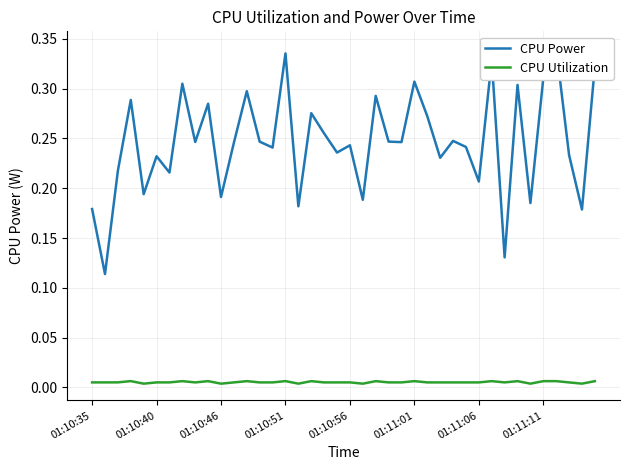

Is this an area chart (filled region under the line)?

No